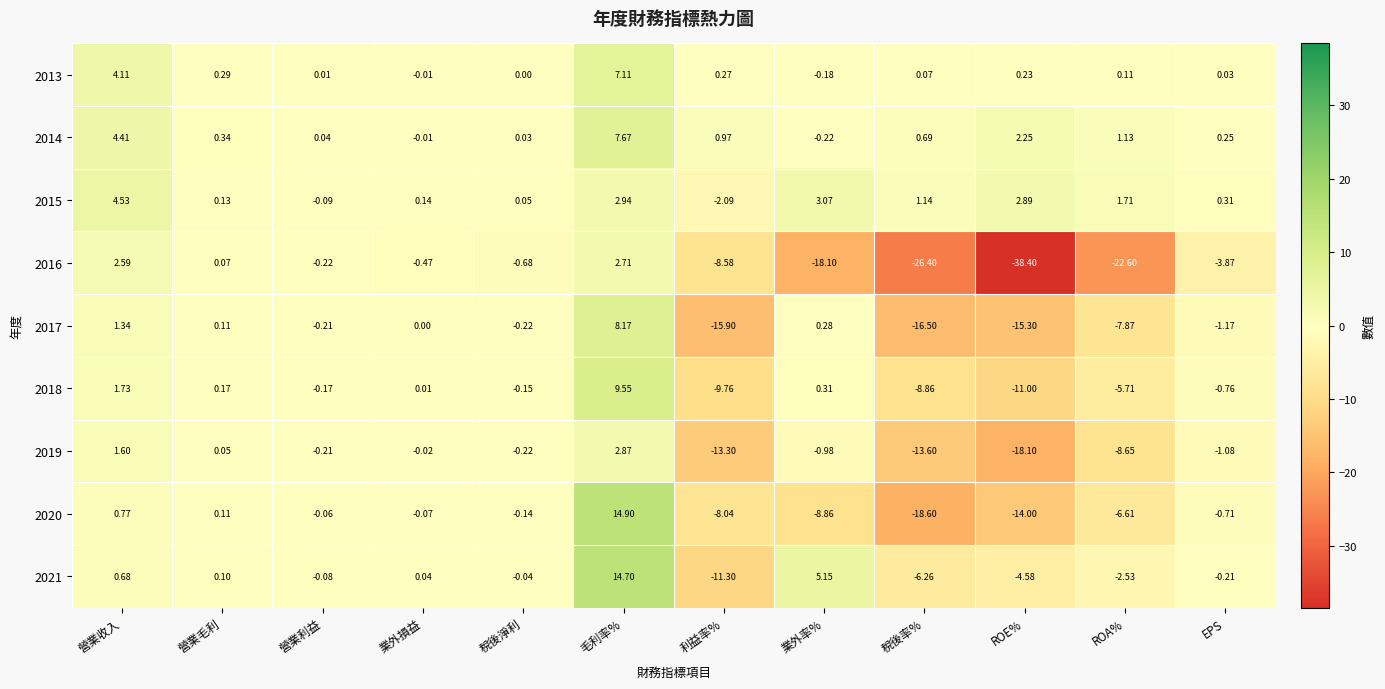

Rank the categories by 2013 value from highest to lowest.

毛利率%, 營業收入, 營業毛利, 利益率%, ROE%, ROA%, 稅後率%, EPS, 營業利益, 稅後淨利, 業外損益, 業外率%